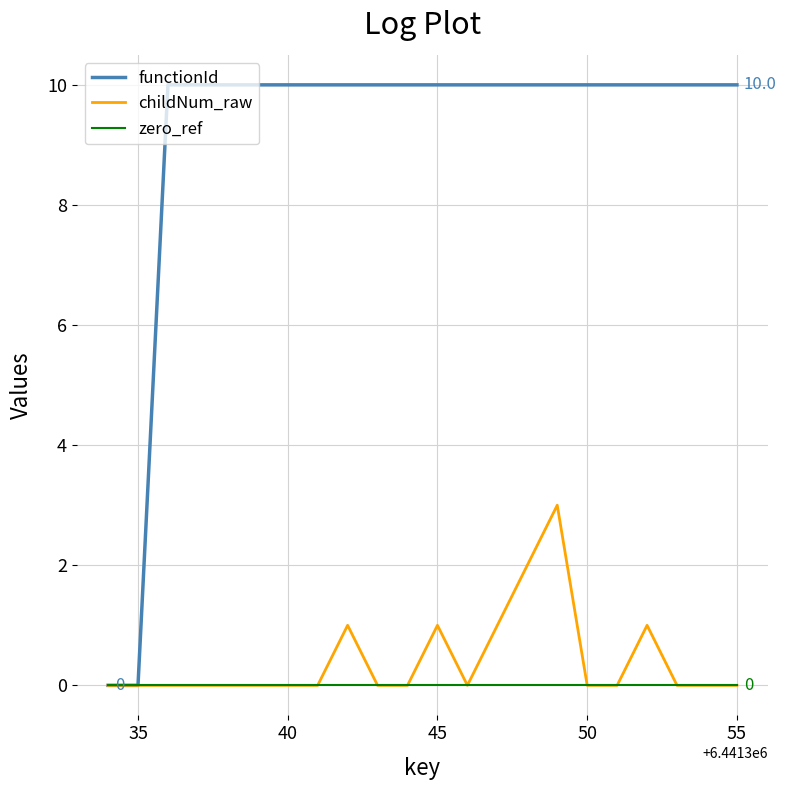

Which series has the largest total across all categories?

functionId